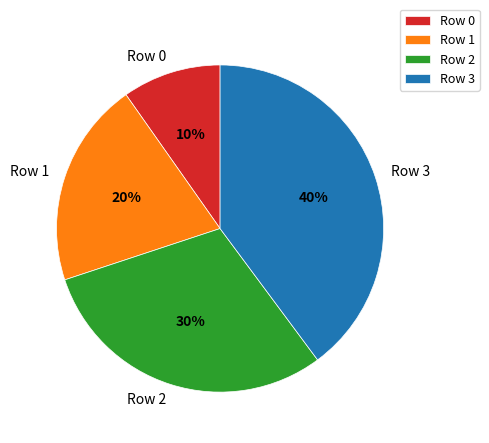

Count the number of slices in the pie.

4